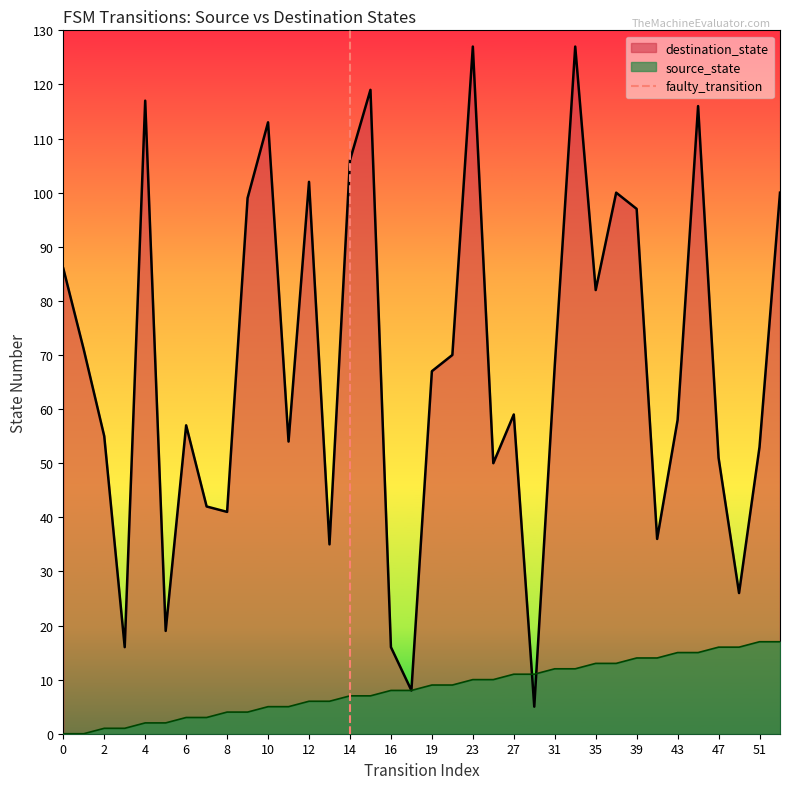

The source_state series shows 12 at 16. True or false?

False